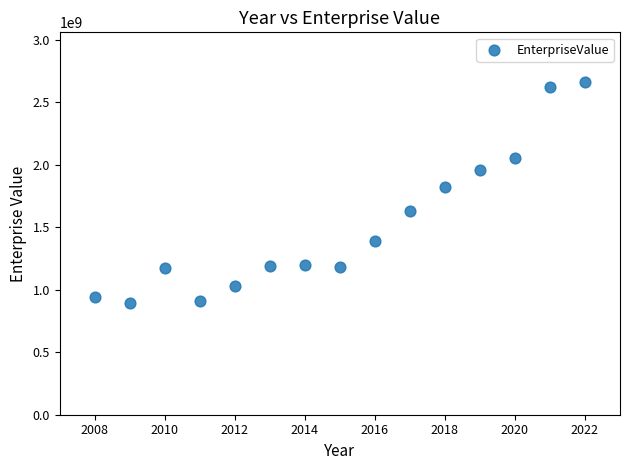

What is the range of Y values (max minus min)?

1763907550